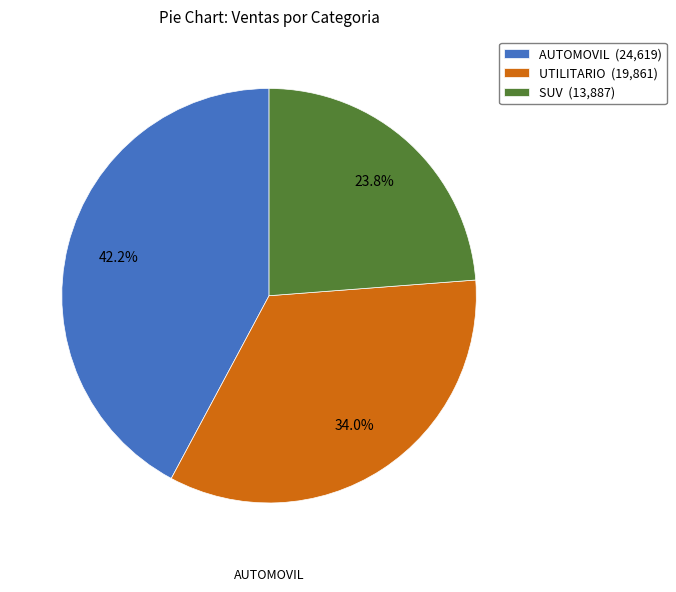

Rank the categories by value from lowest to highest.

SUV, UTILITARIO, AUTOMOVIL